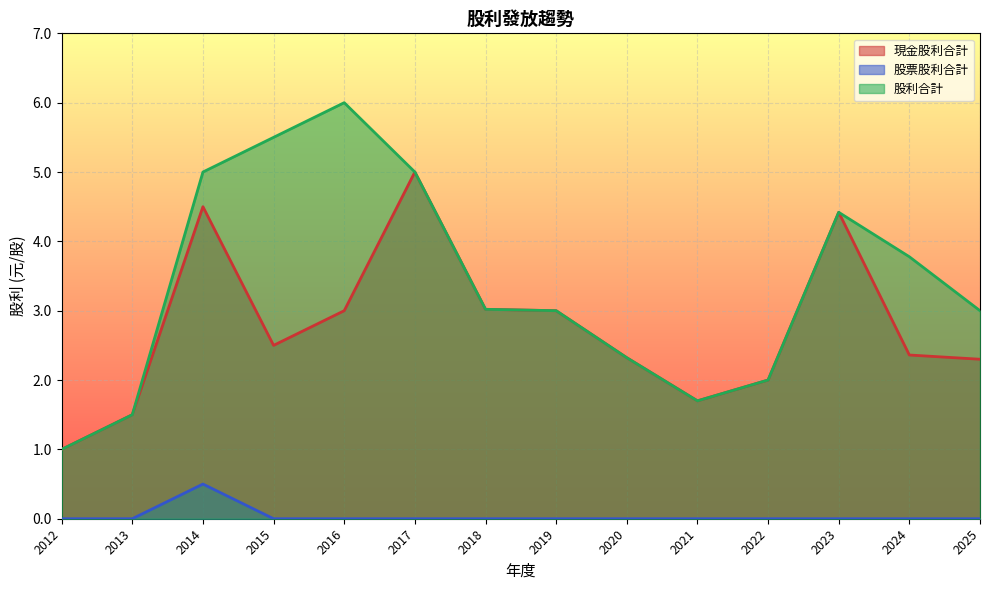

What is the value of the 股利合計 point at the 4th from the left?

5.5